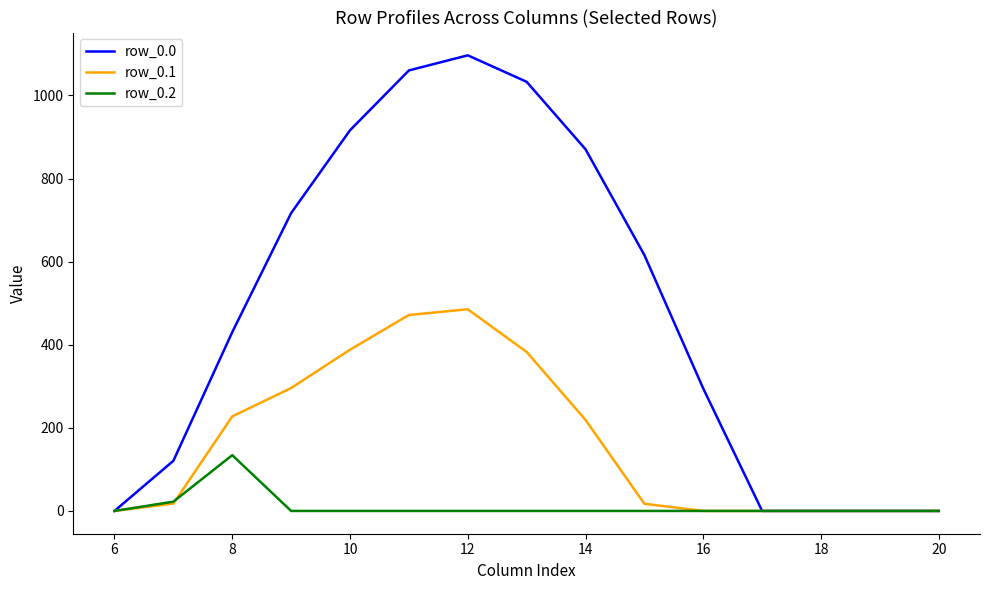

True or false: row_0.2 has more than 0 interior local peaks.

True